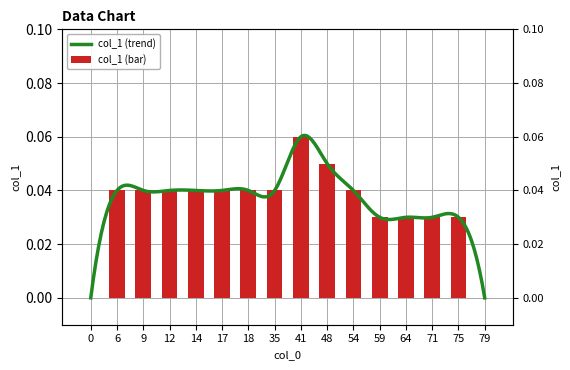

Reading left to right, transcribe all the data shown in this chart.

0=0.0	6=0.0	9=0.0	12=0.0	14=0.0	17=0.0	18=0.0	35=0.0	41=0.1	48=0.1	54=0.0	59=0.0	64=0.0	71=0.0	75=0.0	79=0.0